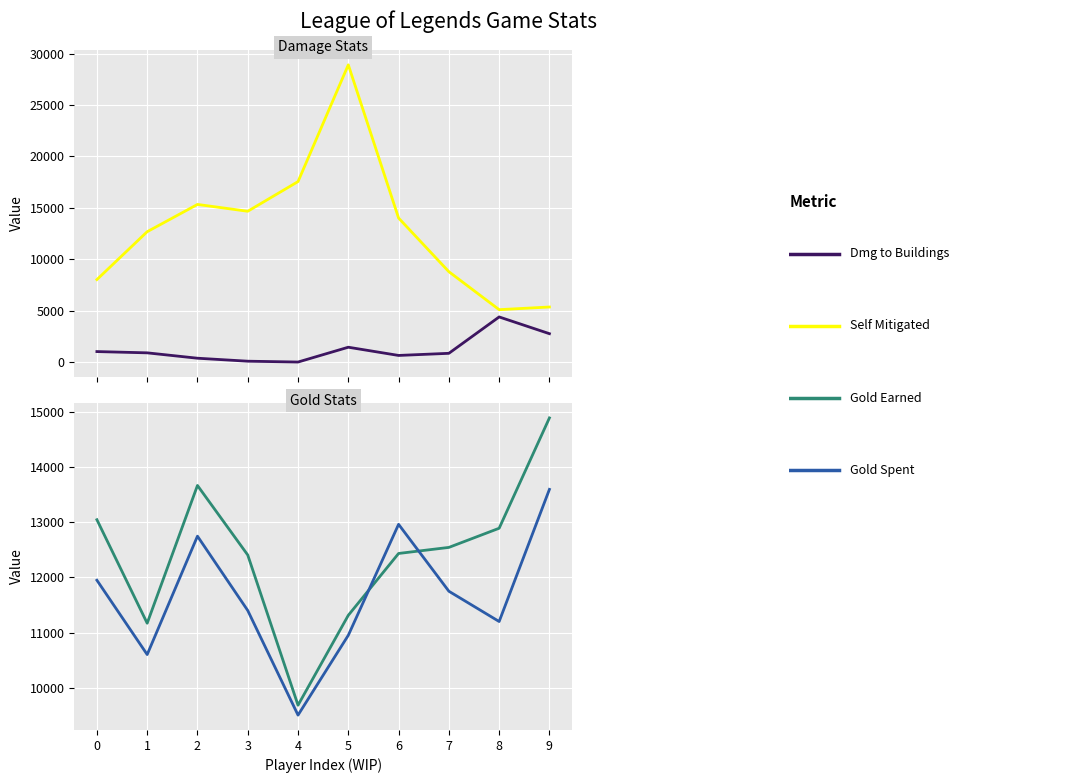

What is the difference between the highest and lowest values at 9?

12140